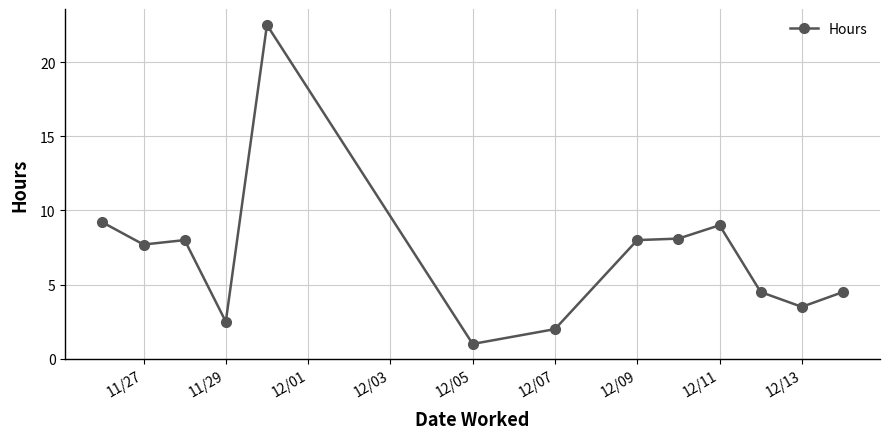

What is the minimum value shown in the chart?

1.0